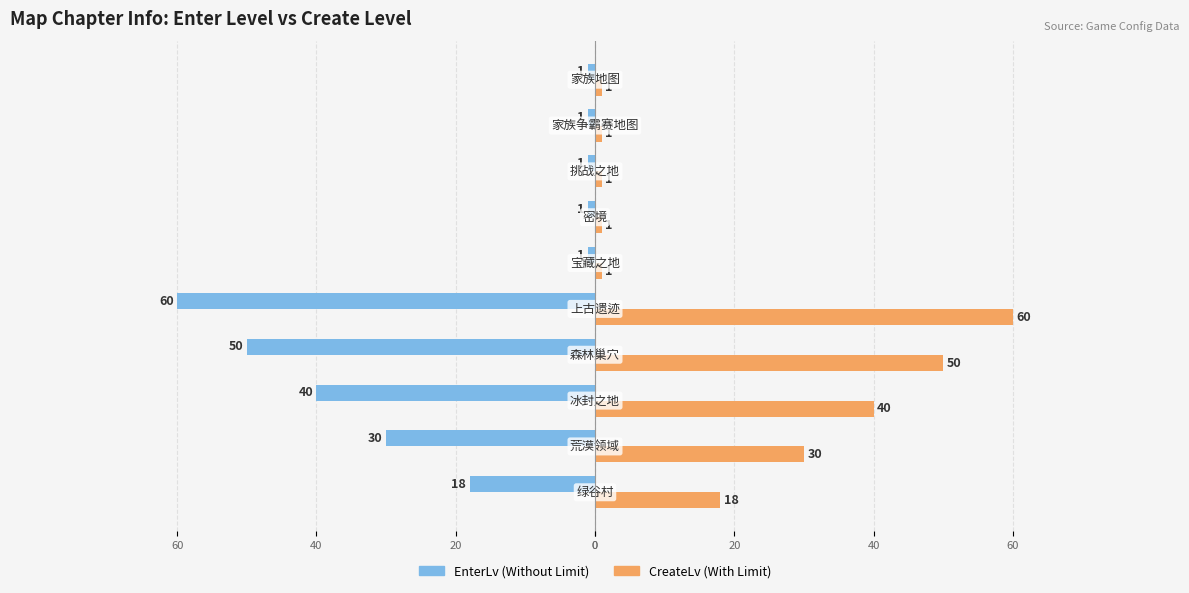

Reading right to left, transcribe all the data shown in this chart.

EnterLv: -1	-1	-1	-1	-1	-60	-50	-40	-30	-18
CreateLv: 1	1	1	1	1	60	50	40	30	18